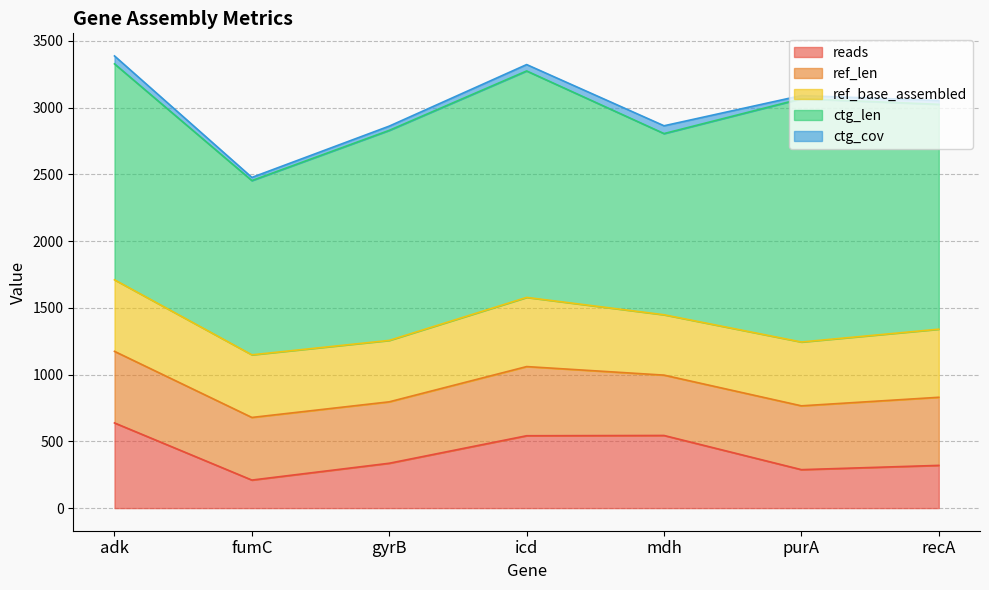

Where is the first local maximum for ref_len?

icd